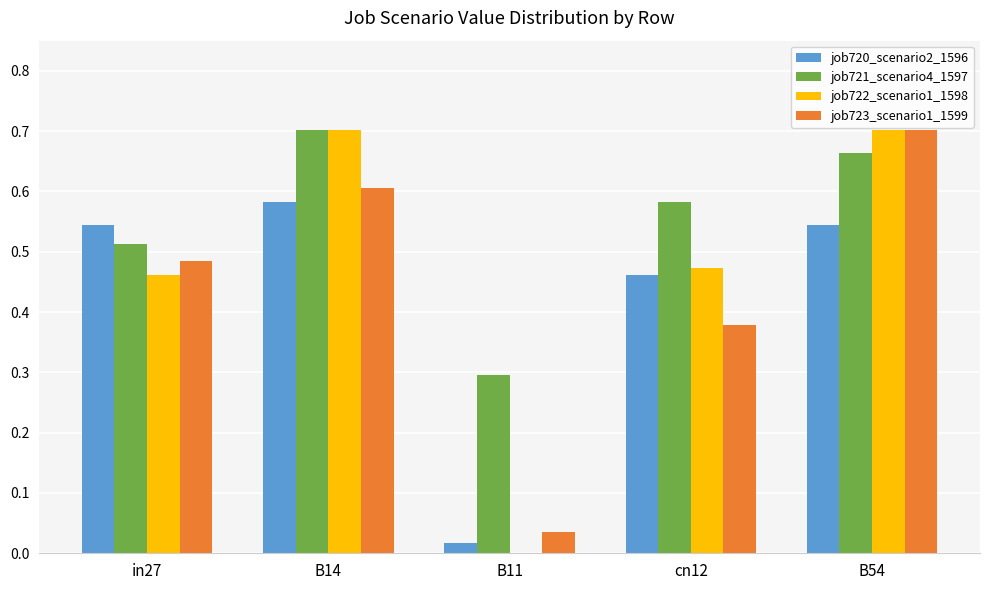

Between cn12 and B54, which series saw the biggest shift?

job723_scenario1_1599